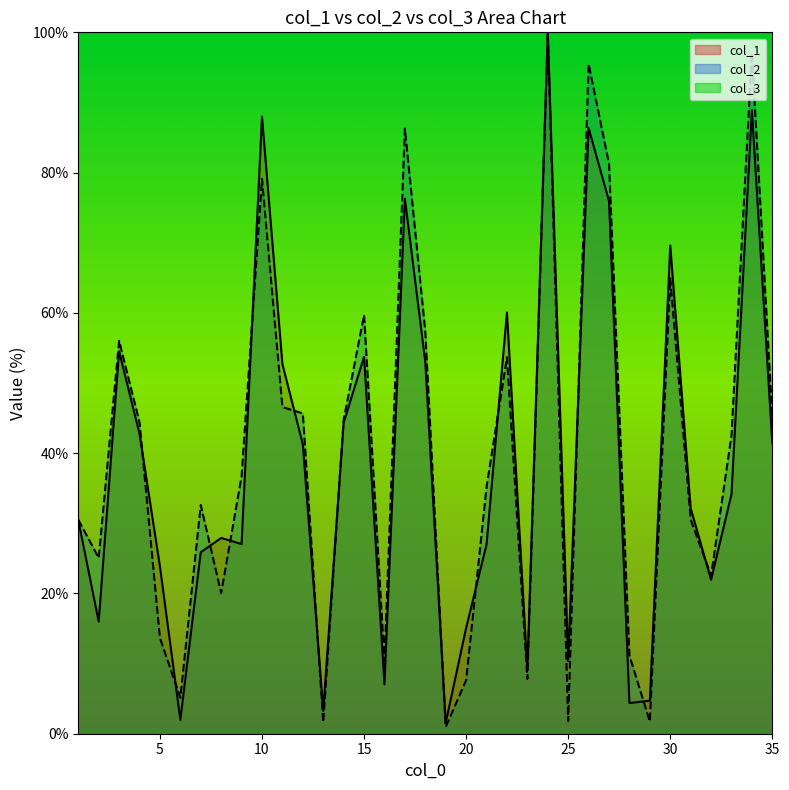

Reading left to right, transcribe all the data shown in this chart.

col_1: 30.5	16.0	54.5	42.8	23.9	2.0	25.9	27.9	27.0	88.0	52.7	41.3	3.3	44.3	53.7	7.0	76.3	53.0	1.6	15.1	27.0	60.1	9.1	100.0	10.4	86.4	75.9	4.4	4.7	69.6	32.2	22.0	34.1	88.9	41.4
col_2: 30.5	25.1	56.0	44.4	13.7	5.1	32.6	20.1	36.7	79.1	46.6	45.7	1.6	44.8	59.7	10.4	86.3	57.3	0.9	7.6	35.2	53.7	7.8	100.0	1.8	95.5	81.3	11.2	1.7	64.9	30.6	22.5	42.5	97.0	45.0